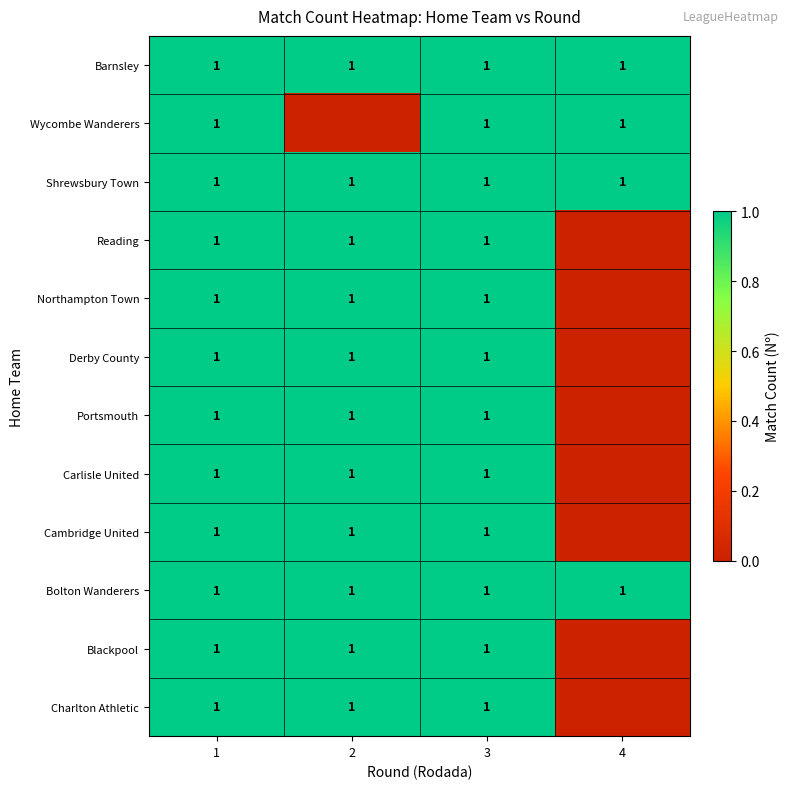

True or false: Cambridge United has a value of 0 at 3.

False